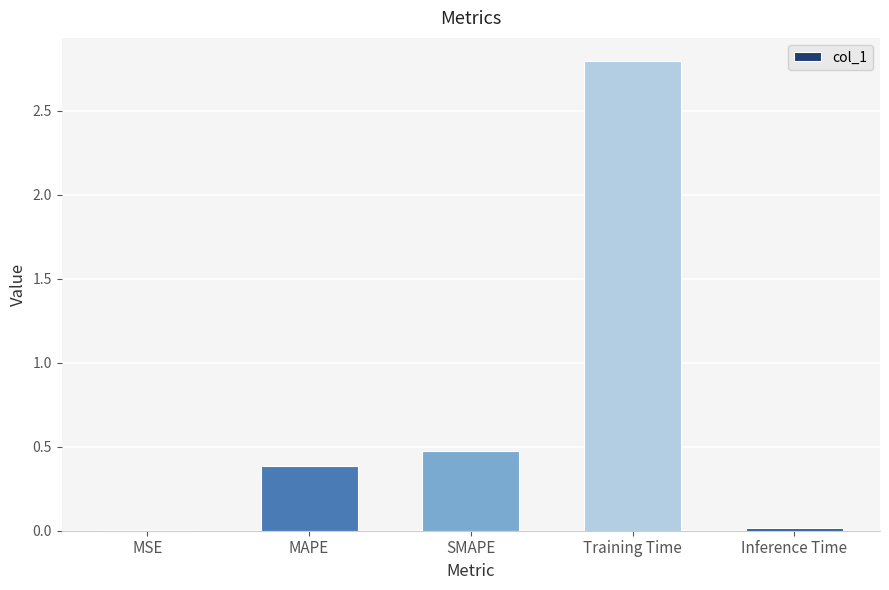

Are the bars horizontal?

No